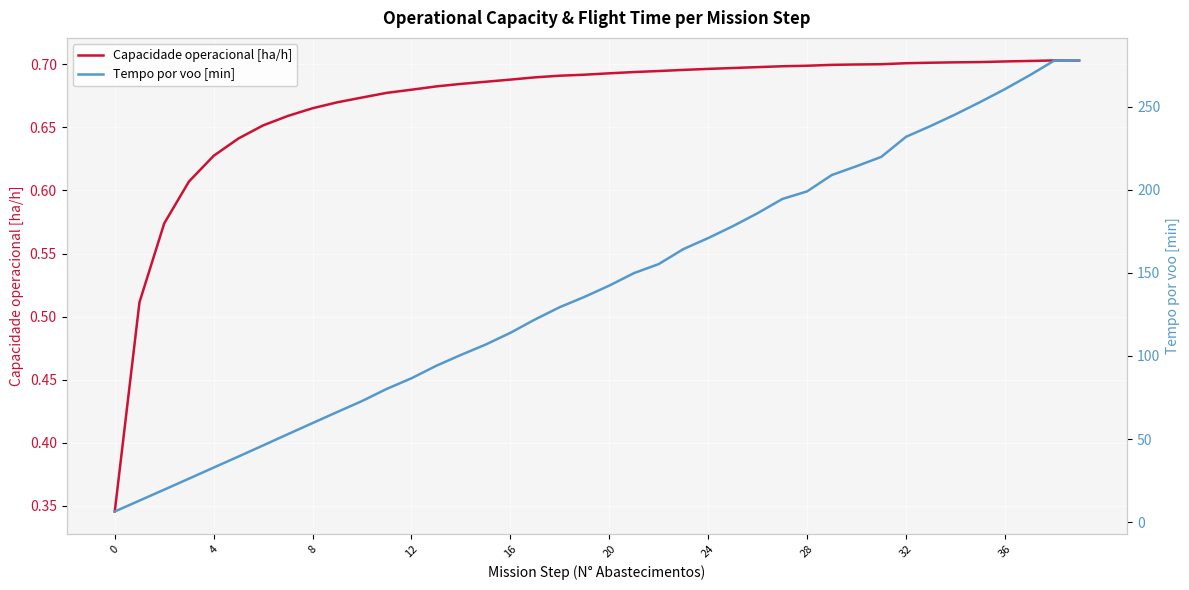

Is it true that Capacidade operacional [ha/h] equals 0.7 at 24?

True